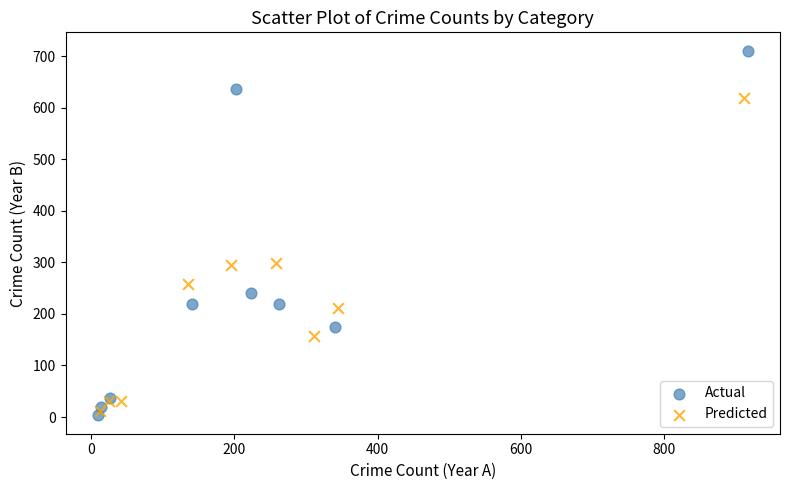

Which series reaches the maximum Y coordinate?

Actual